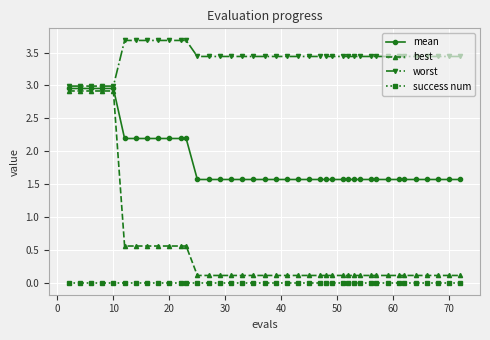

What is the maximum value for best?

2.9